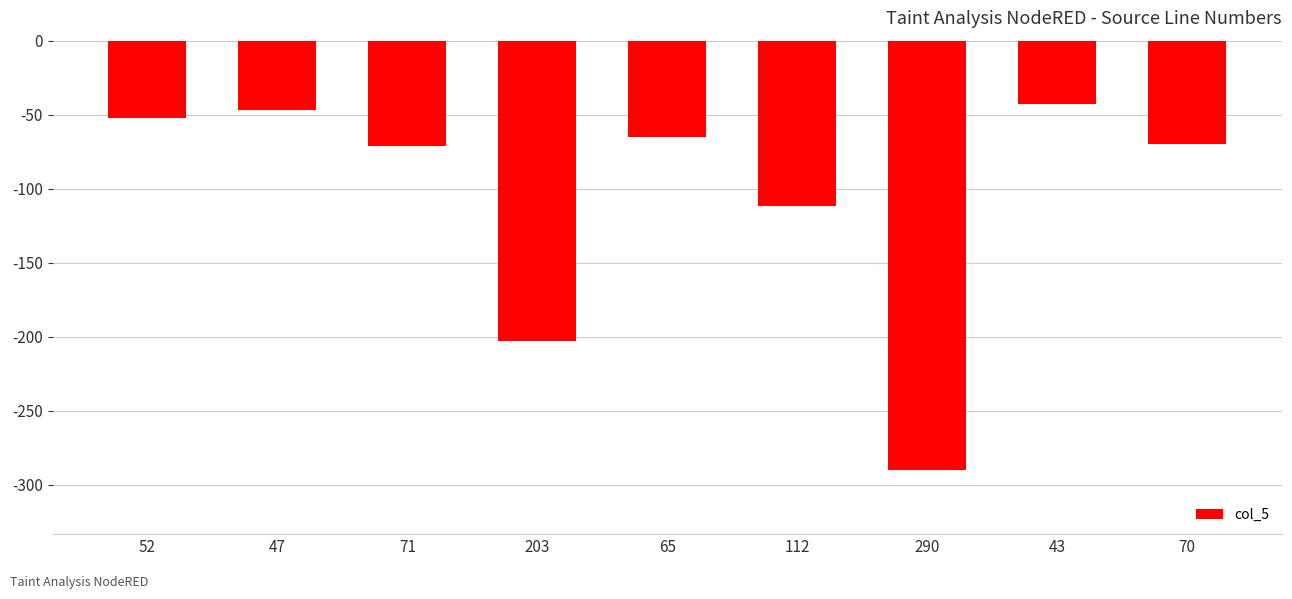

What value does the data have at 71?

-71